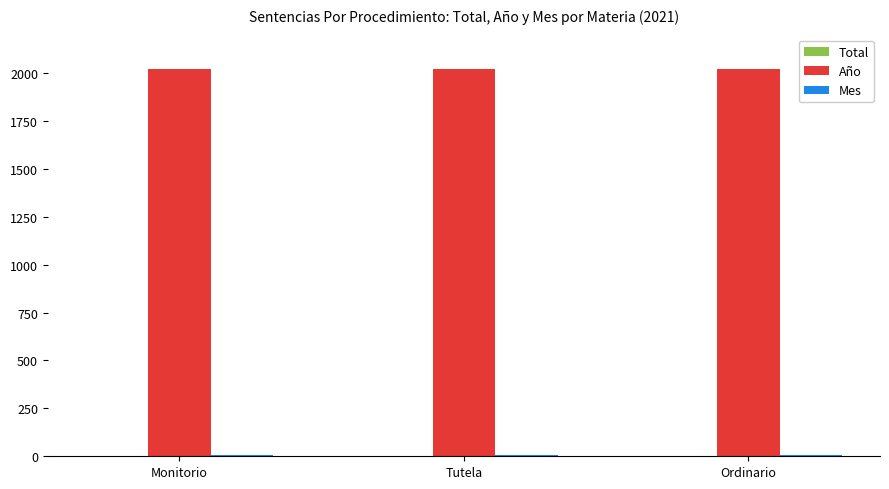

What is the maximum value shown in the chart?

2021